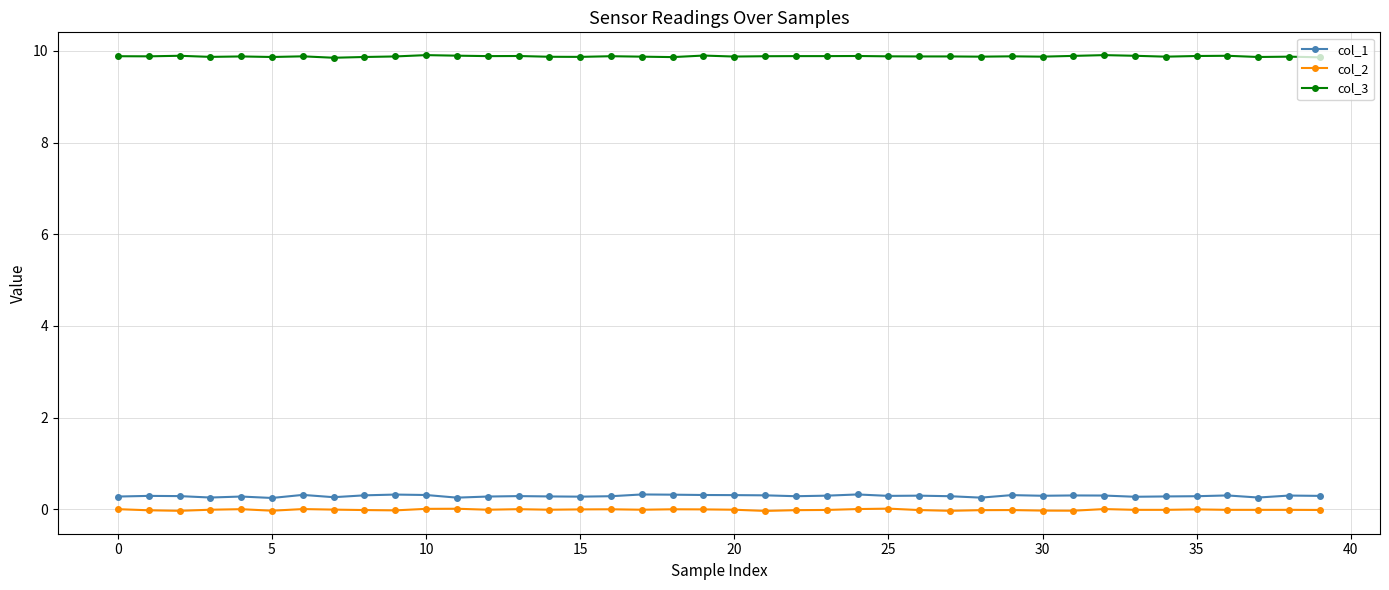

True or false: col_2 has more than 1 points higher than both neighbors.

True